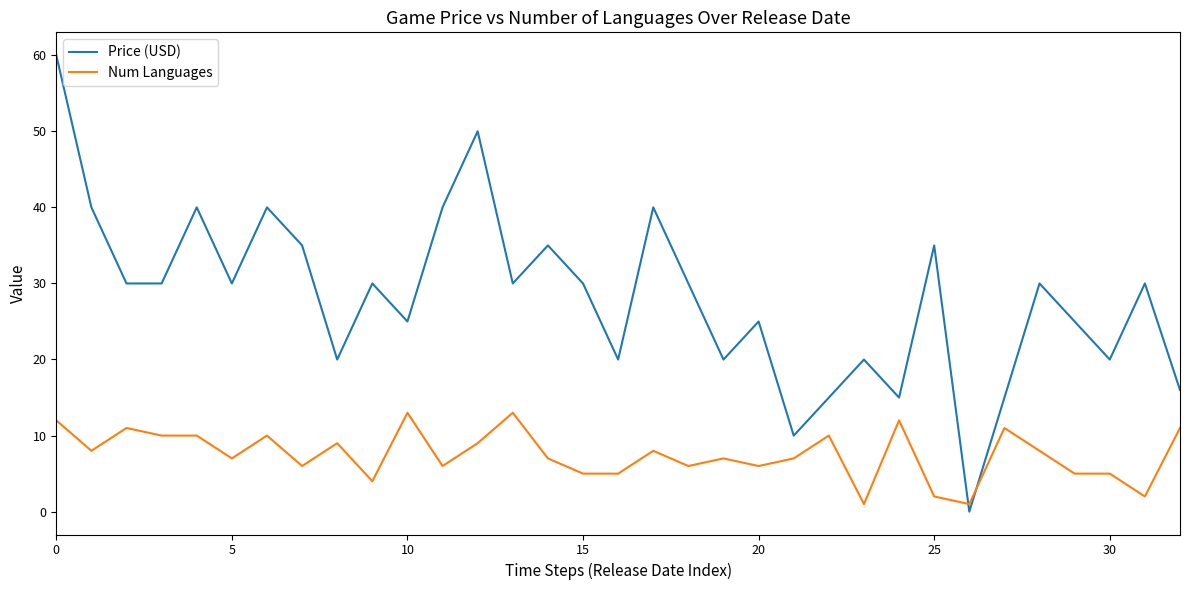

How many lines are shown in the chart?

2